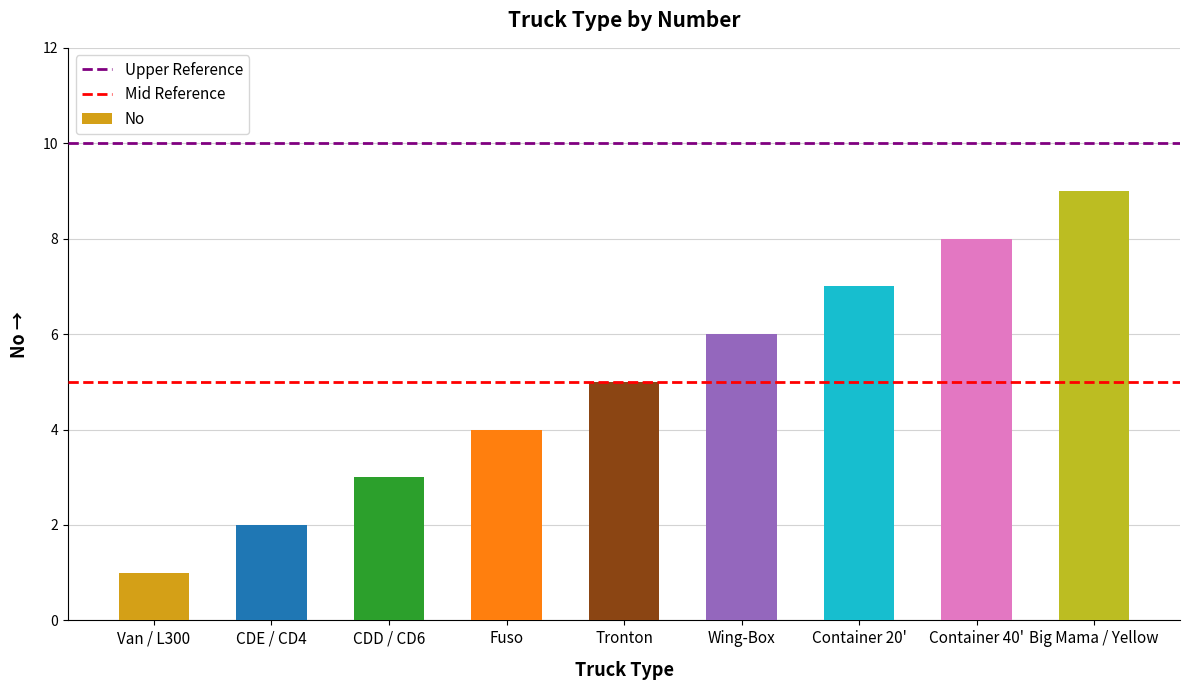

Rank the categories by value from highest to lowest.

Big Mama / Yellow, Container 40', Container 20', Wing-Box, Tronton, Fuso, CDD / CD6, CDE / CD4, Van / L300